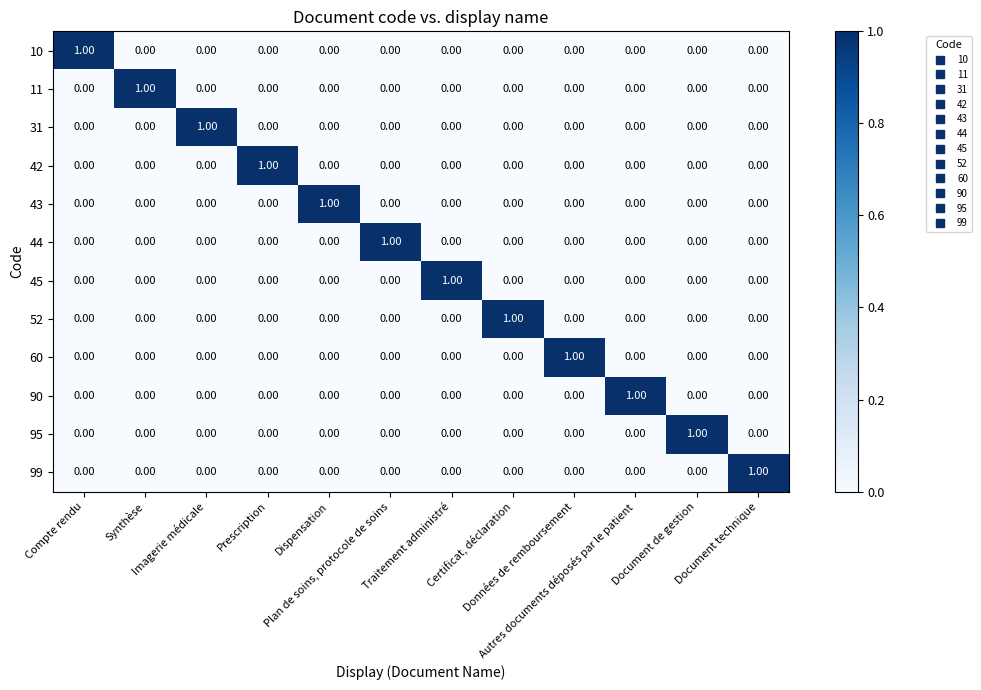

At how many categories does at least one series exceed 0?

12